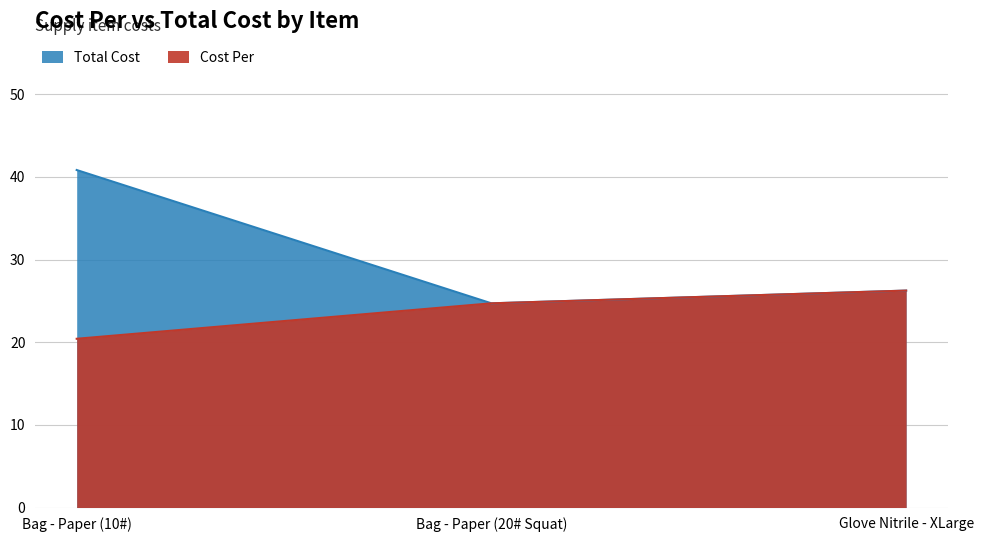

Which label corresponds to the smallest value in the chart?

Bag - Paper (10#)